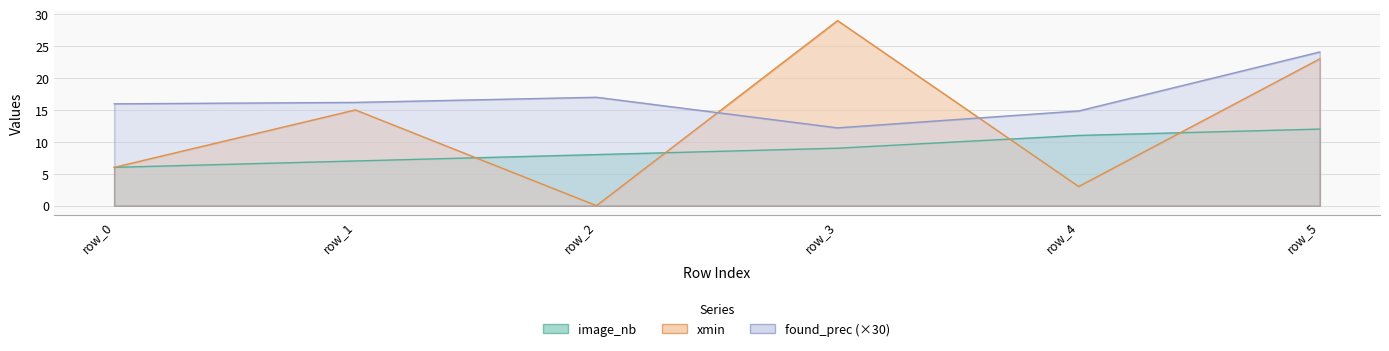

What is the value of the found_prec point at the 5th from the left?

14.8